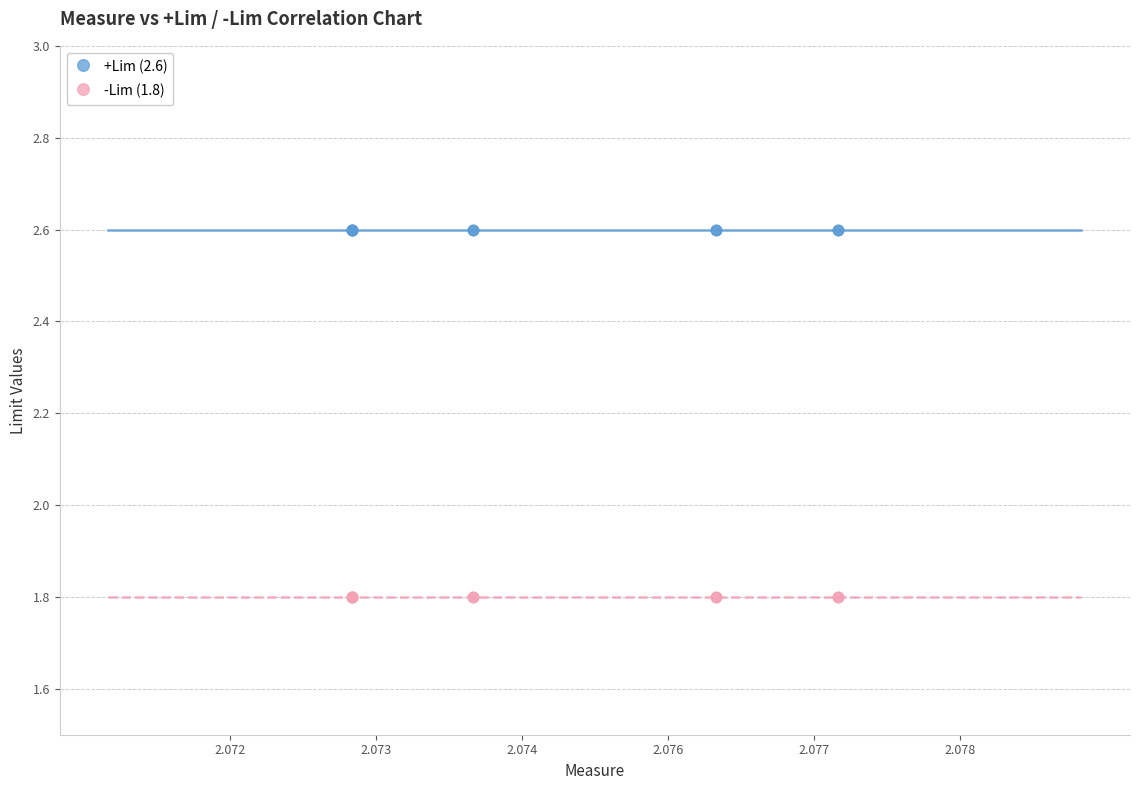

Which series reaches the maximum Y coordinate?

+Lim (2.6)